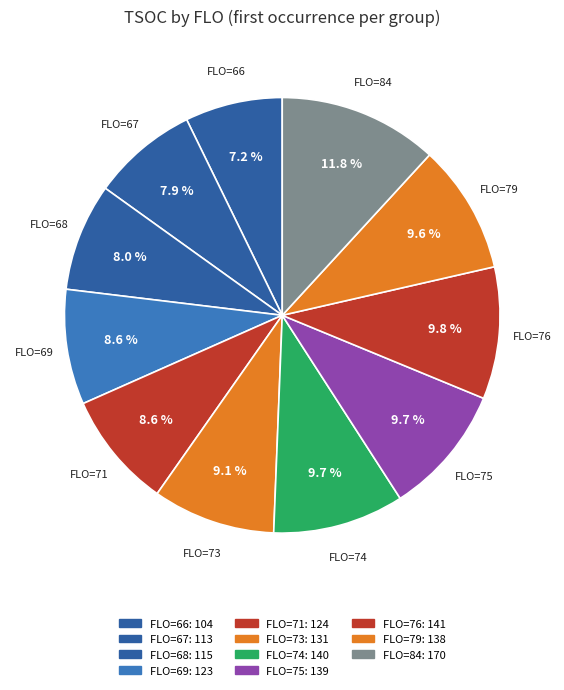

Is there a majority slice in this chart?

No